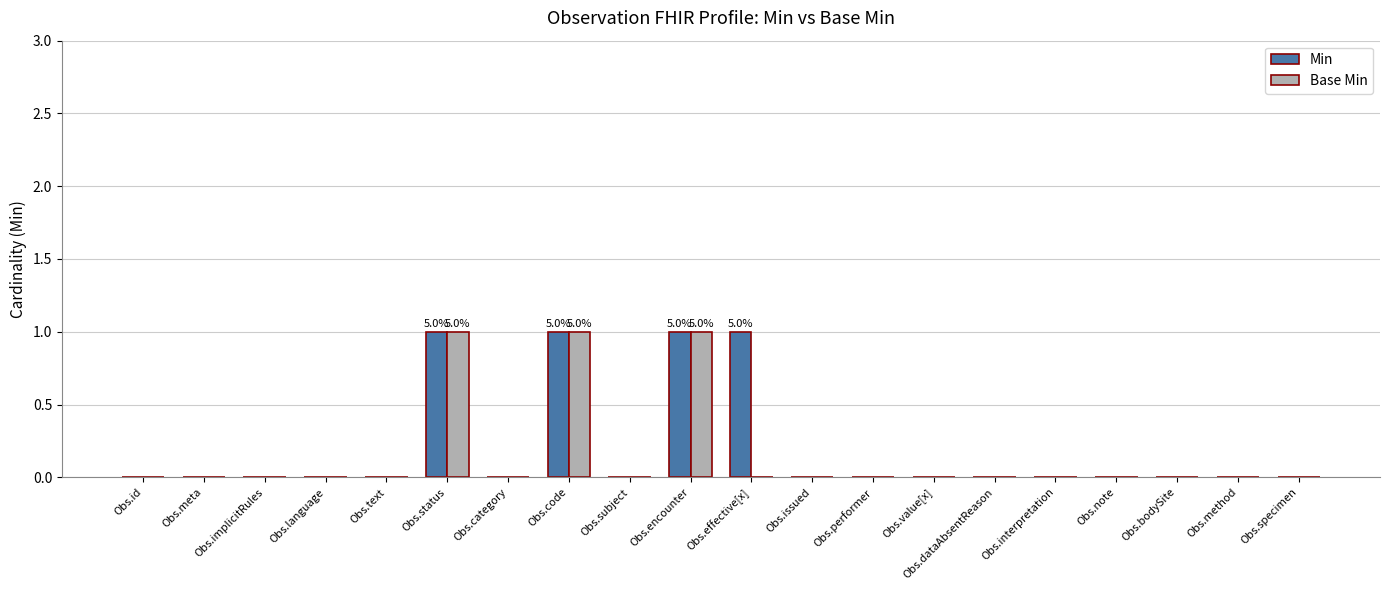

What is the sum of all Base Min values?

3